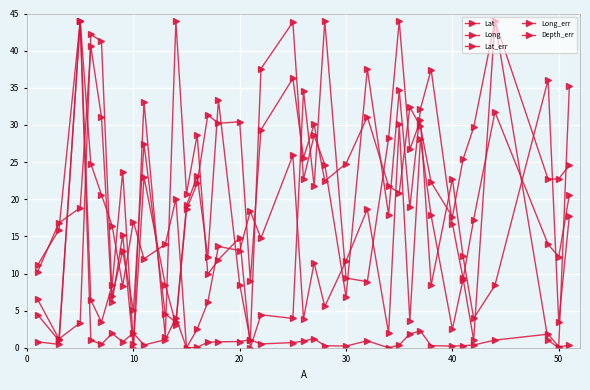

How many lines are shown in the chart?

5